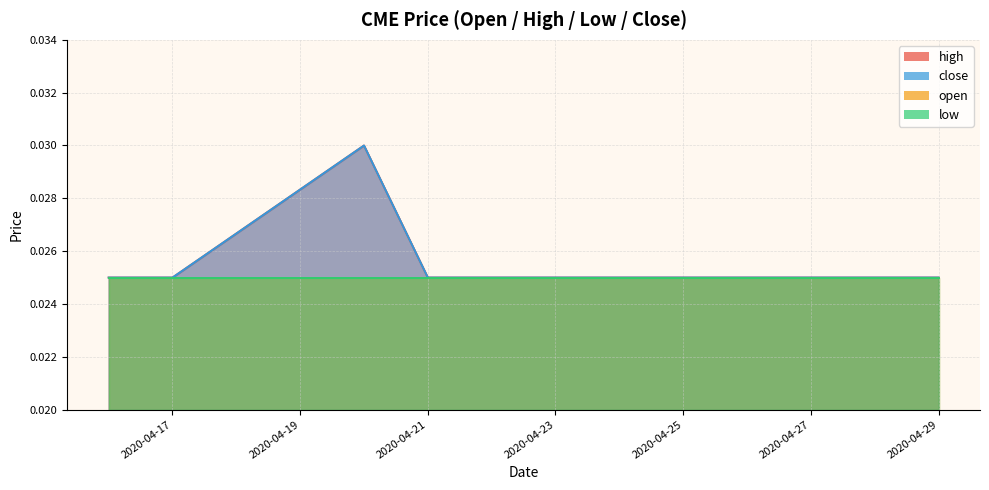

True or false: close has more than 2 interior local peaks.

False